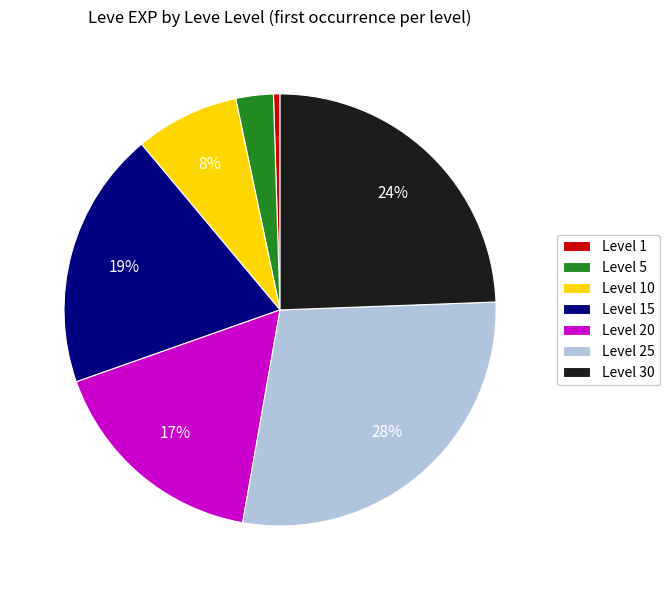

Is Level 30 the majority of the pie?

No